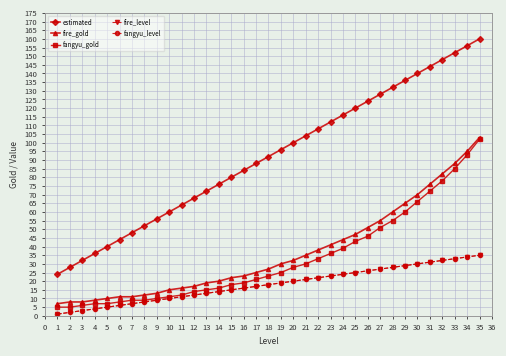

What is the average value of the fire_level series?

18